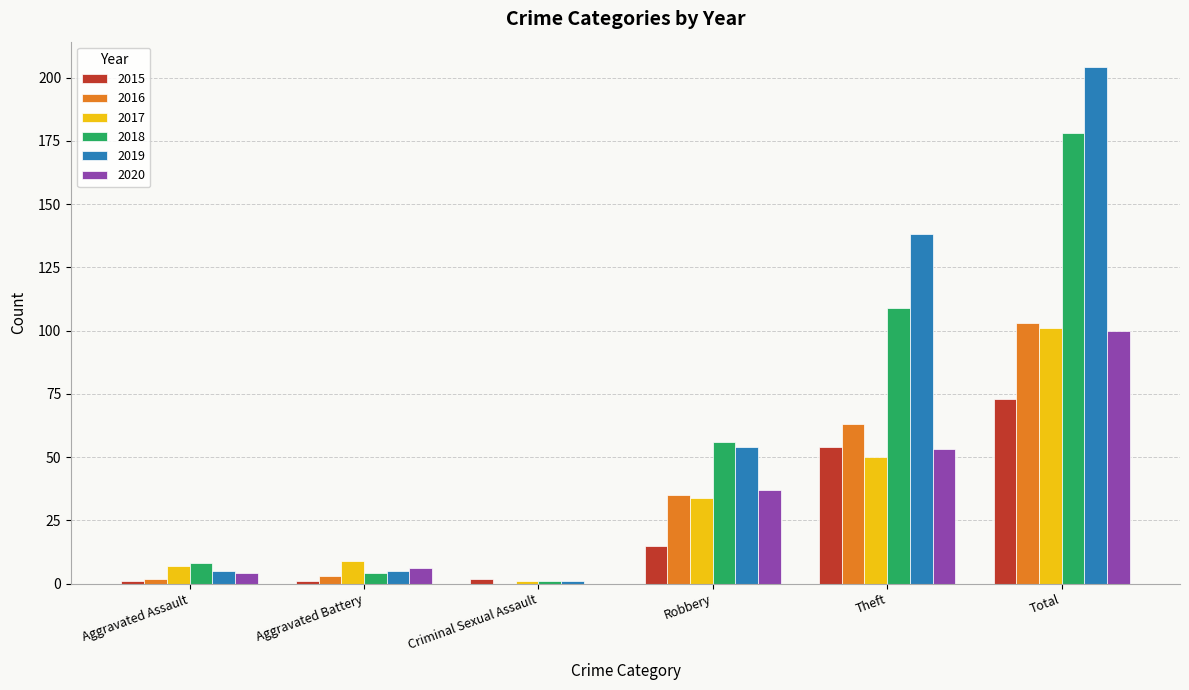

Is the value of 2020 at Aggravated Assault greater than the value of 2015 at Total?

No